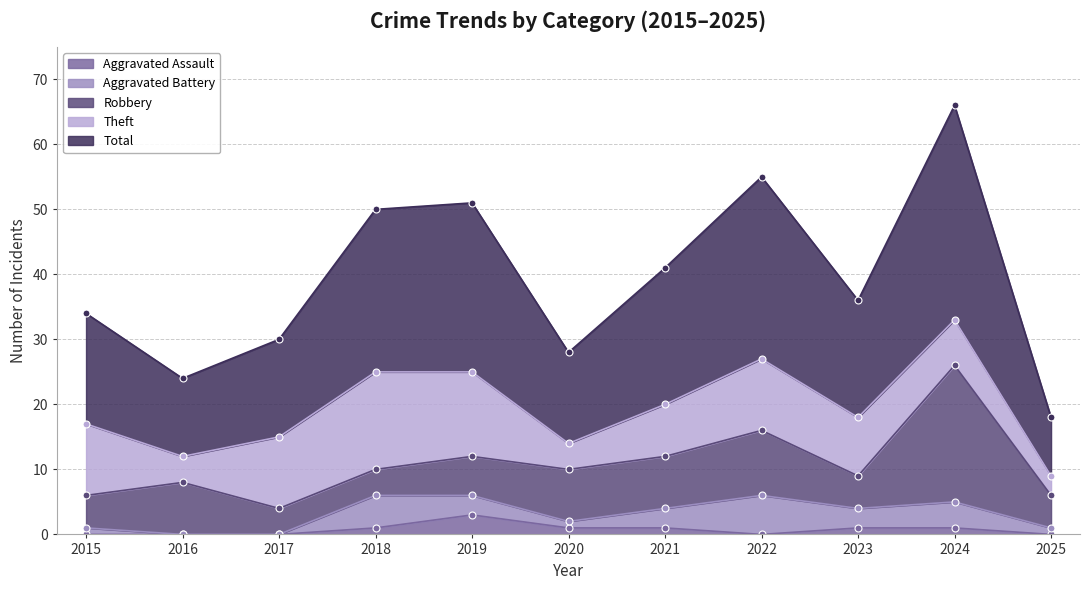

What is the total value across all series at 2017?

30